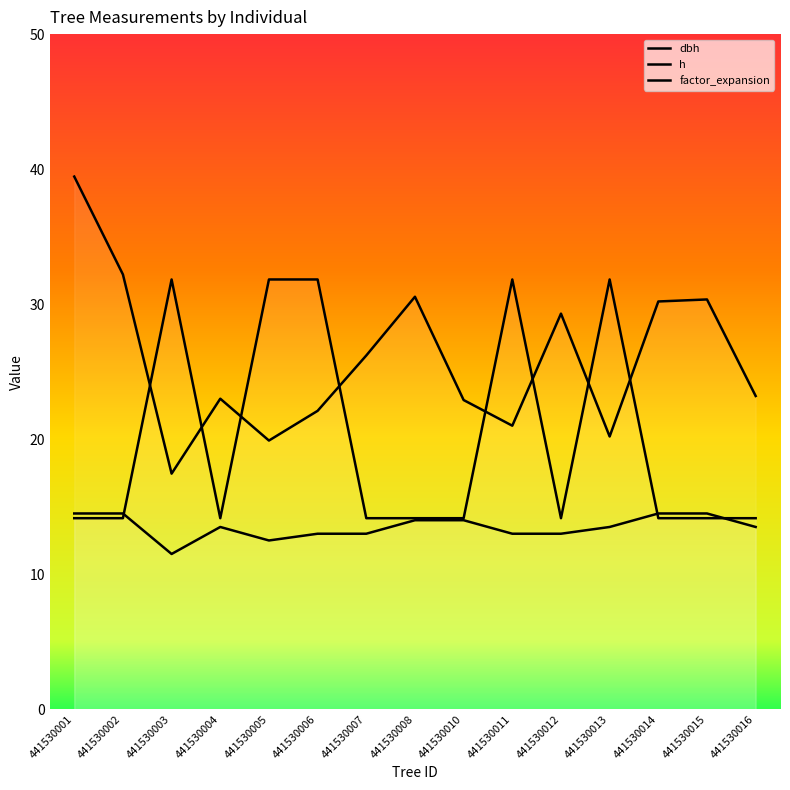

What is the minimum value for h?

11.5